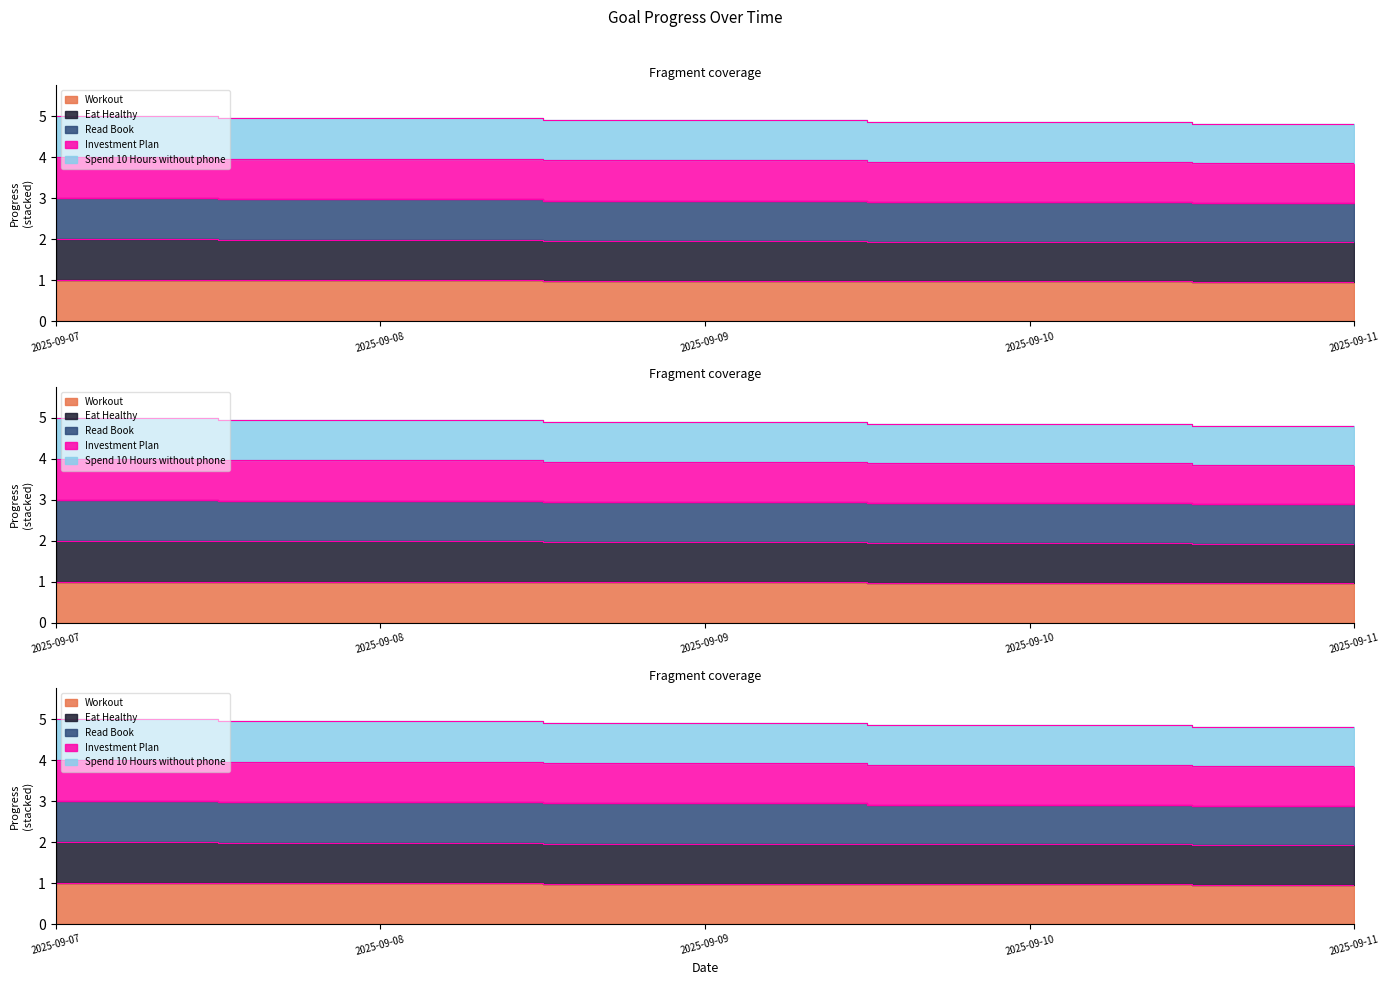

At which category is the sum across all series the highest?

2025-09-07